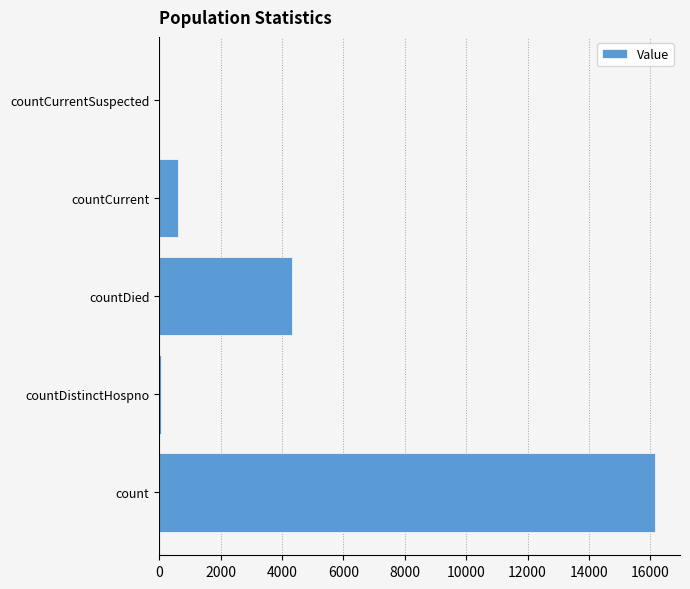

Which has a higher value, countDied or count?

count